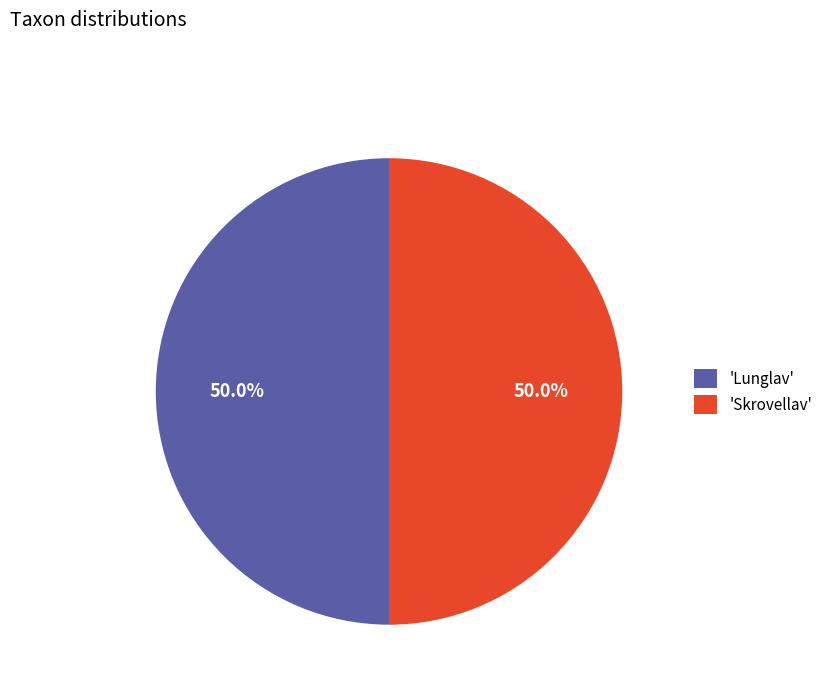

How many slices are in this pie chart?

2